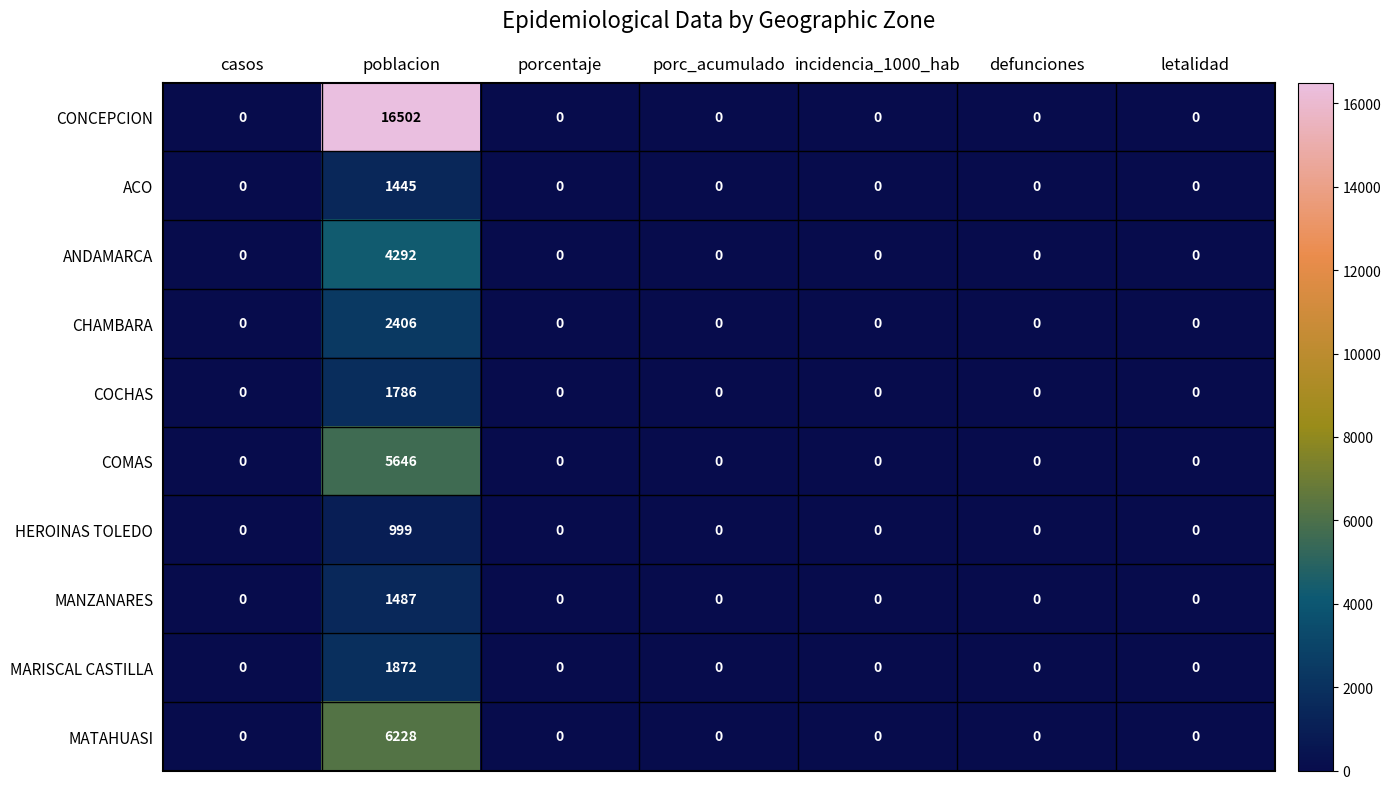

What is the difference between the maximum and minimum values in the MANZANARES series?

1487